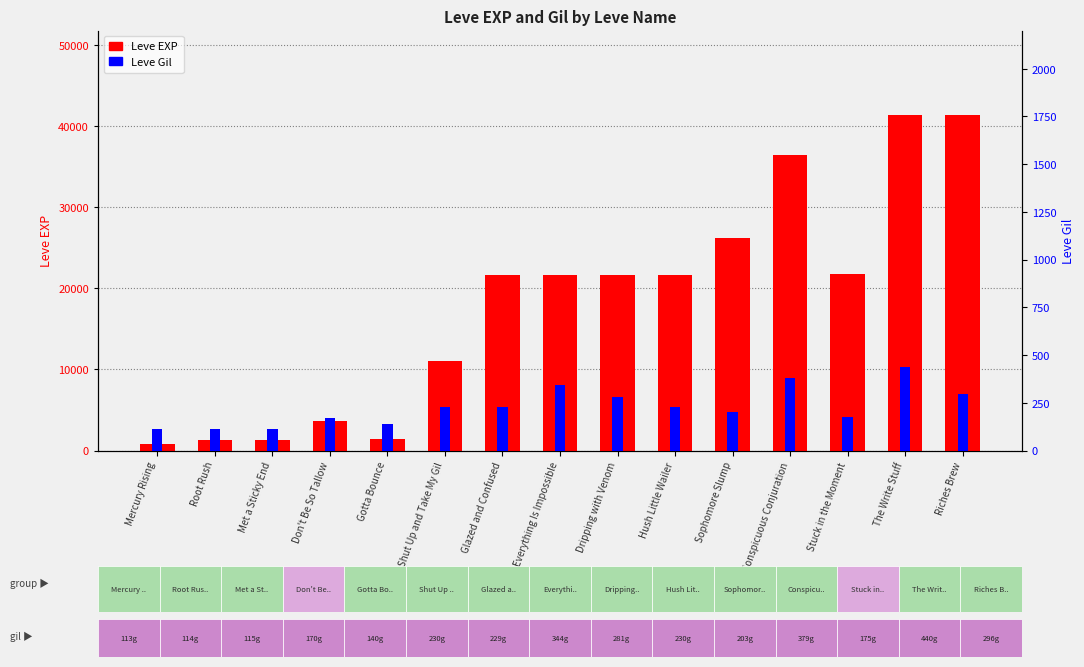

What is the sum of the Leve Gil values at Don't Be So Tallow and The Write Stuff?

610